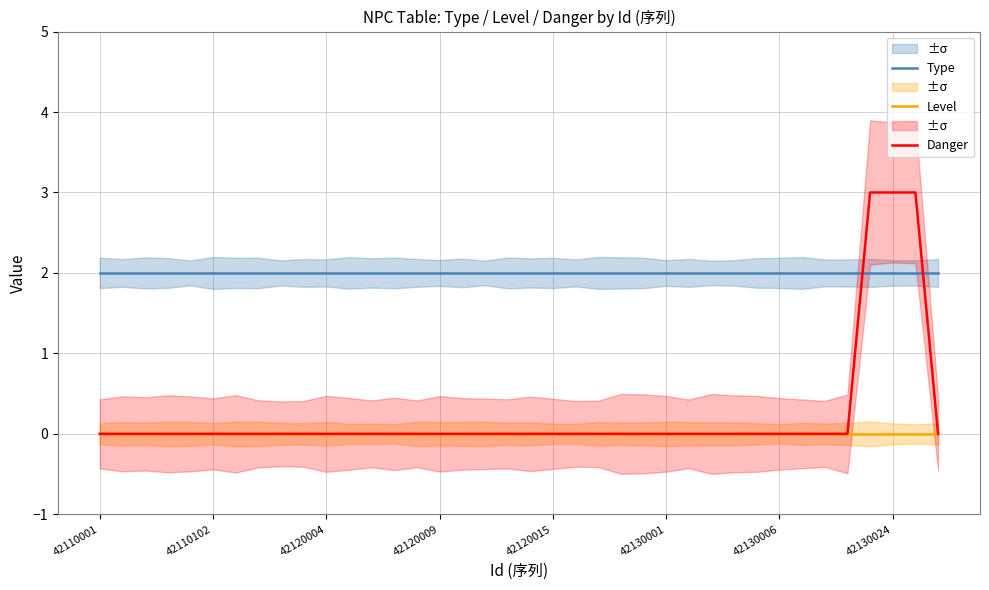

How many values in the Danger series exceed 0?

3